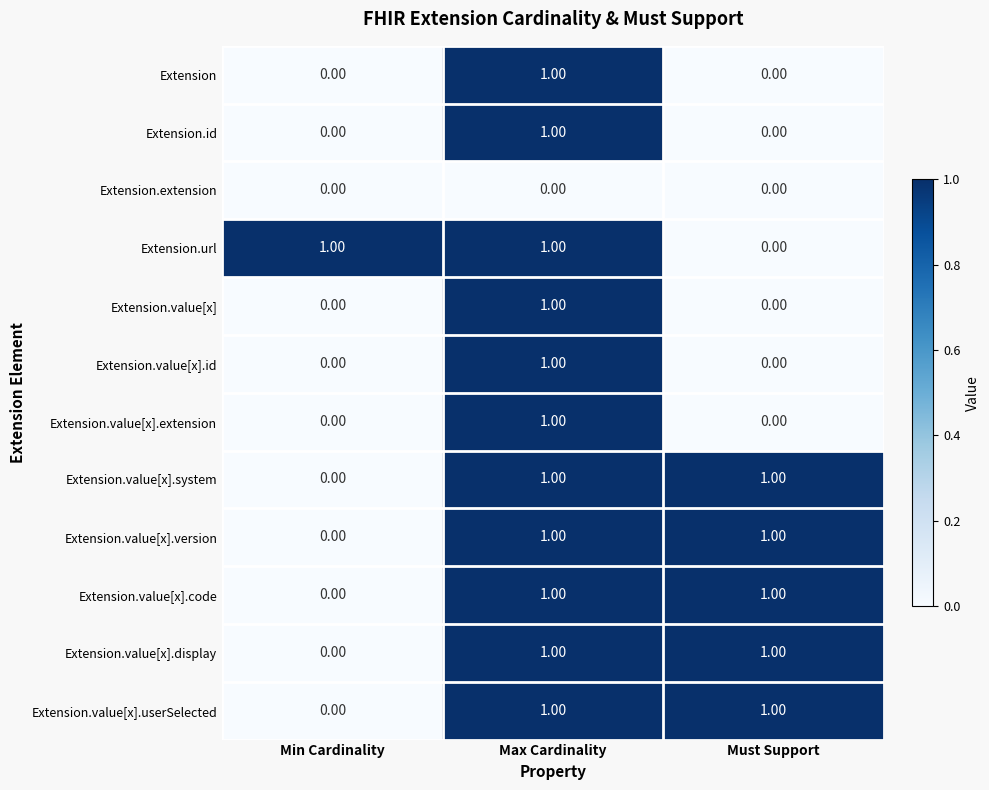

At which label is Extension.value[x].display closest to 0?

Min Cardinality